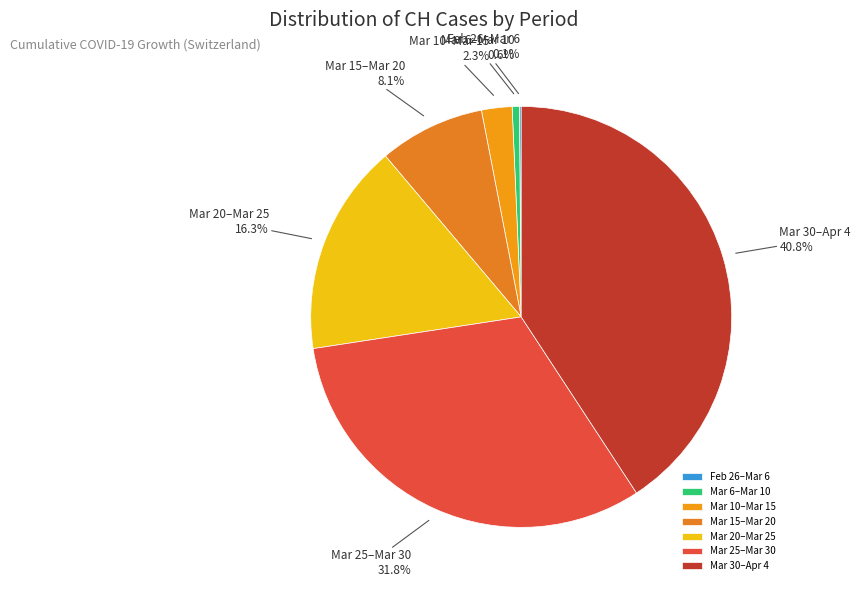

Between Mar 6–Mar 10 and Mar 10–Mar 15, which is larger?

Mar 10–Mar 15